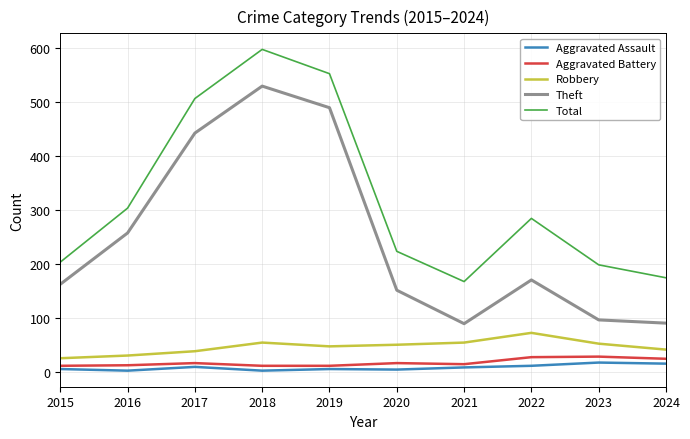

What is the difference between the maximum and second lowest values in the Aggravated Battery series?

17